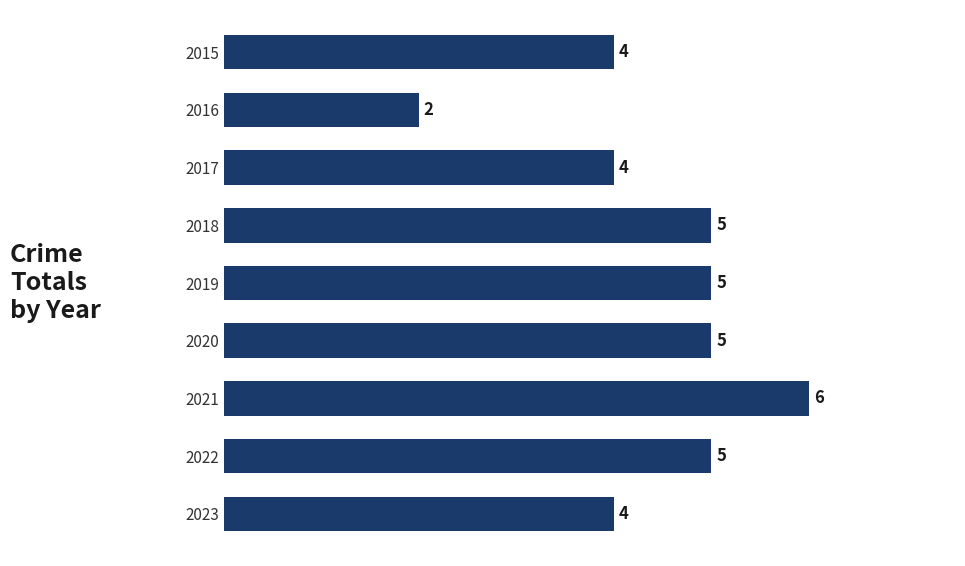

Does the chart contain any negative values?

No